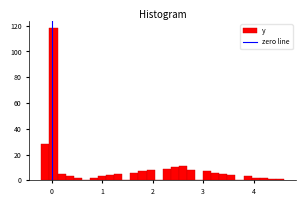

Around what value on the x-axis is the tallest bar? Give the approximate position of its centre, as read against the axis.

0.0